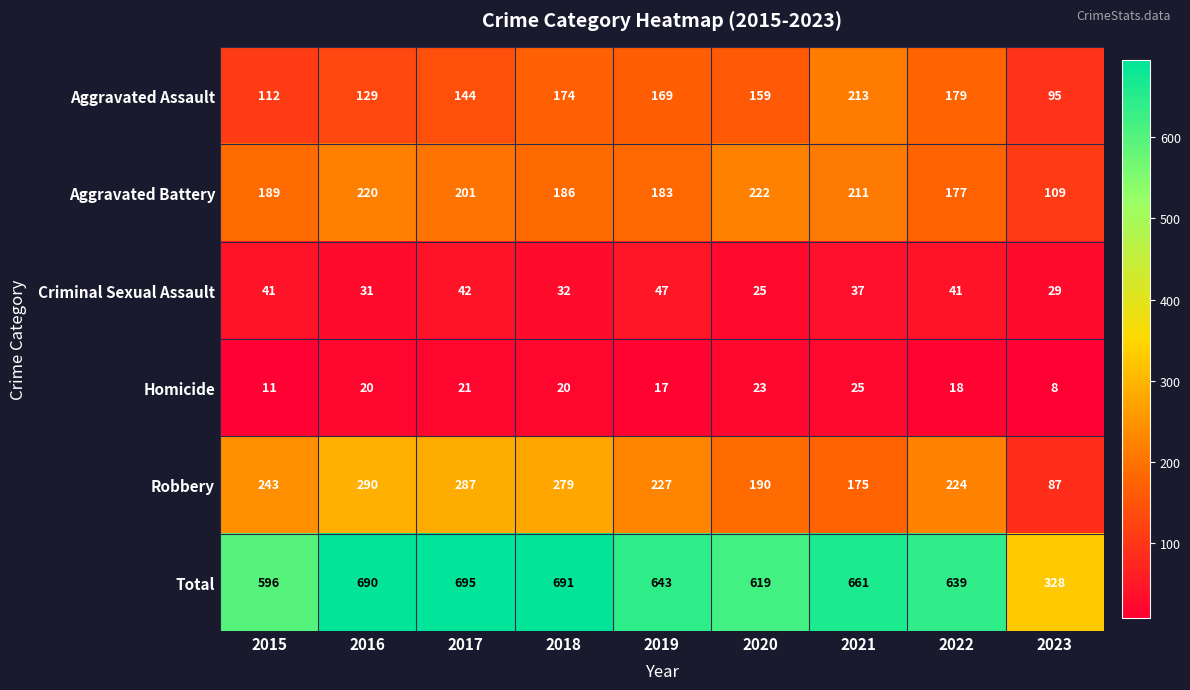

What is the difference between the Aggravated Battery values at 2021 and 2023?

102